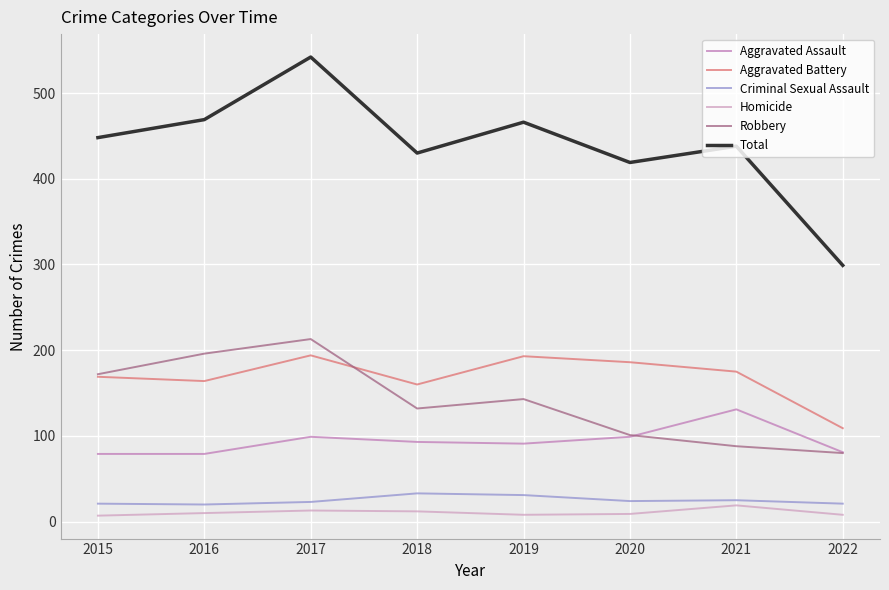

Rank the series by their maximum value, from lowest to highest.

Homicide, Criminal Sexual Assault, Aggravated Assault, Aggravated Battery, Robbery, Total